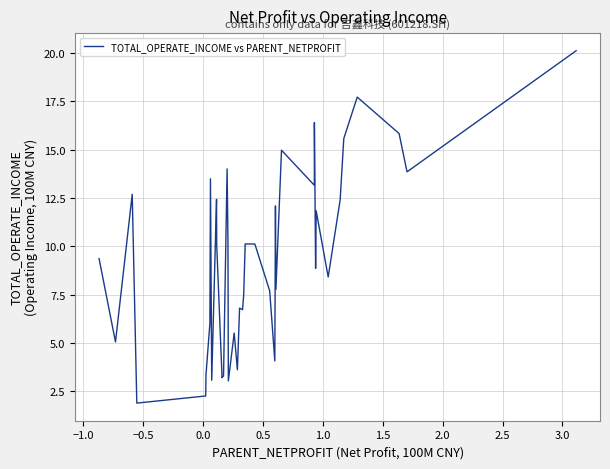

What is the maximum value shown in the chart?

20.1